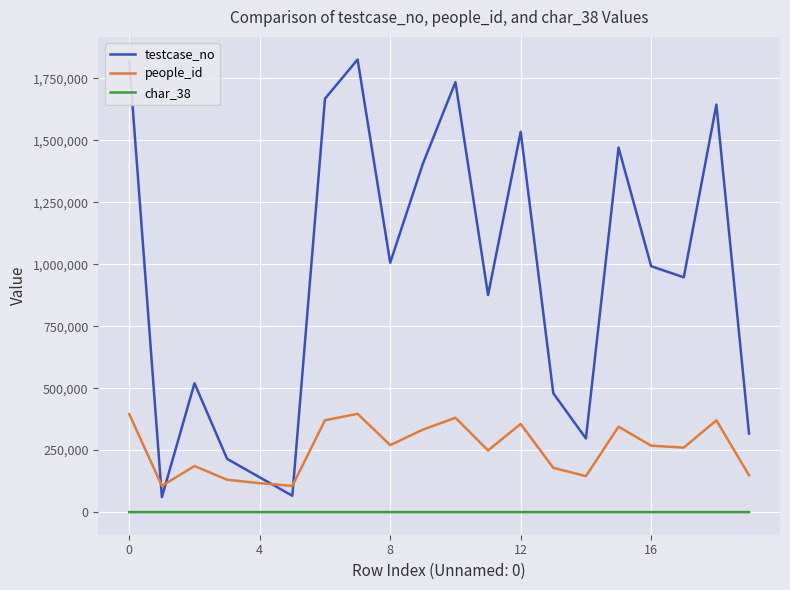

What is the maximum value for char_38?

1